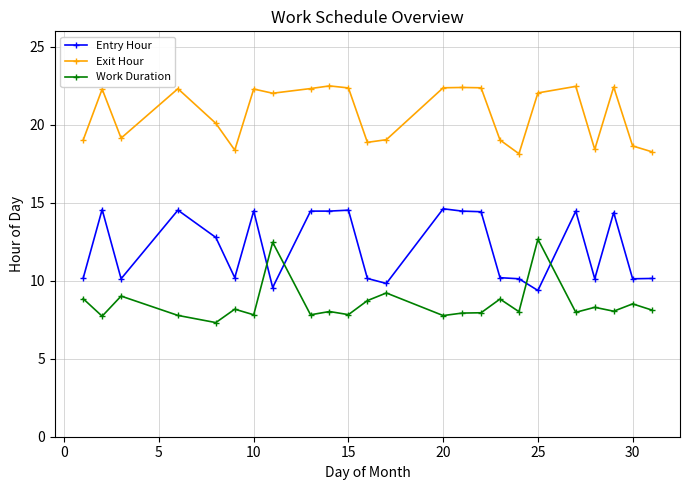

What is the average value of the Entry Hour series?

12.2